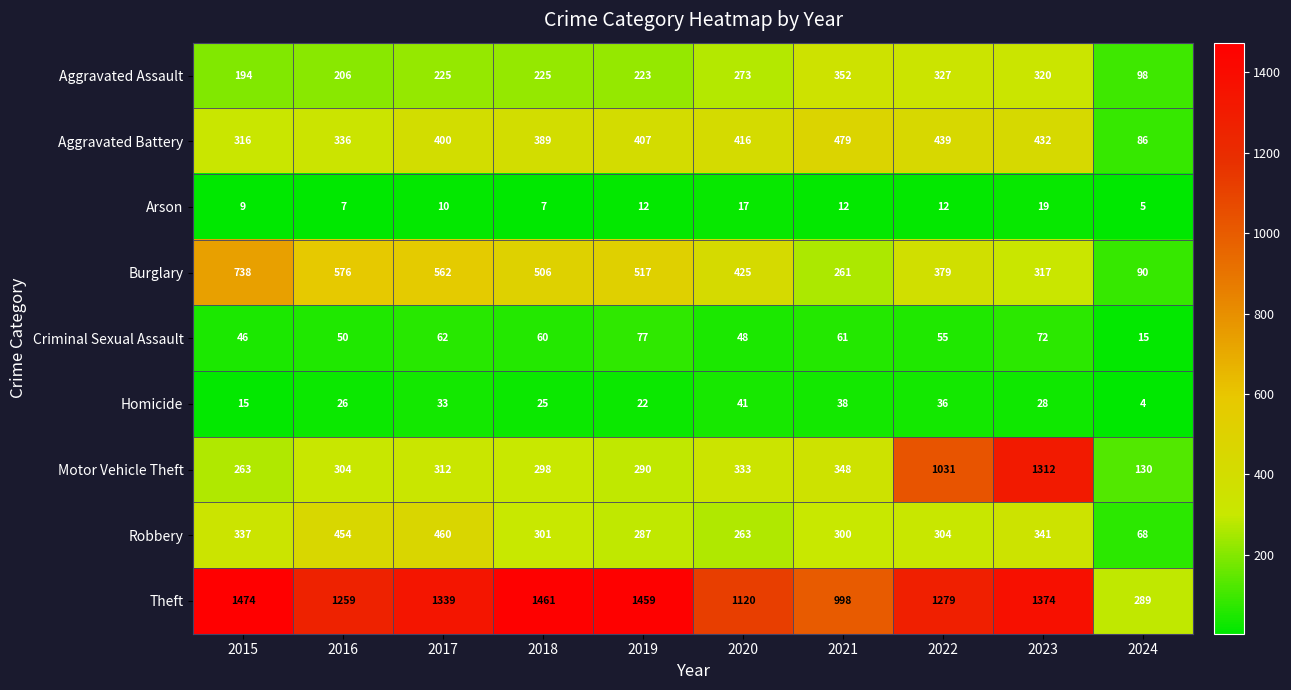

At which label is Burglary closest to 414?

2020